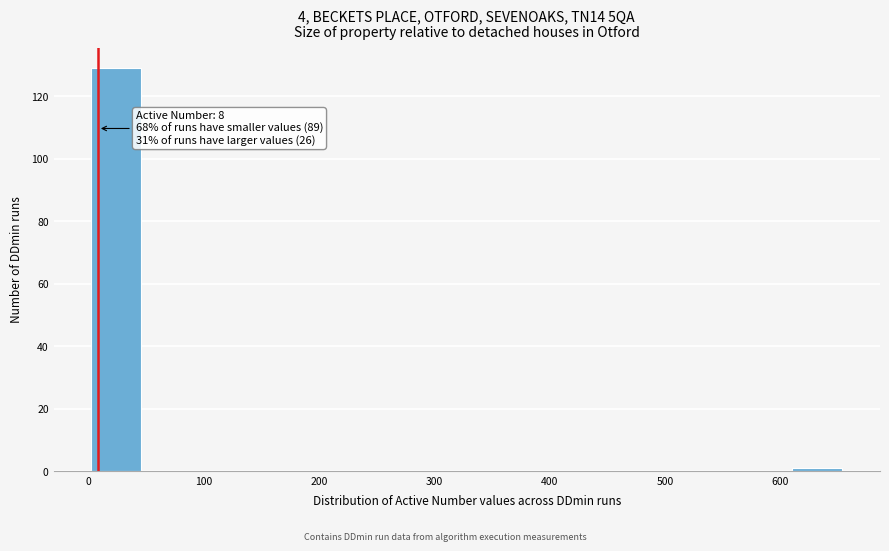

Over which range of the x-axis is the bar tallest?

0 to 50